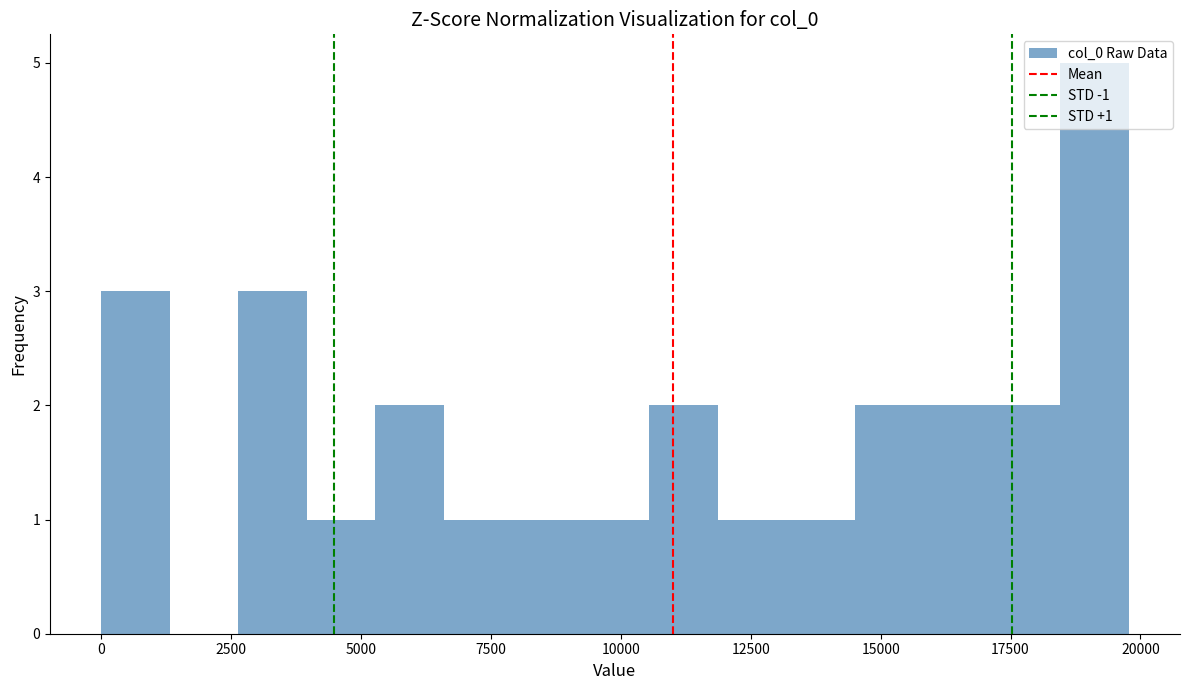

Around what value on the x-axis is the tallest bar? Give the approximate position of its centre, as read against the axis.

19000